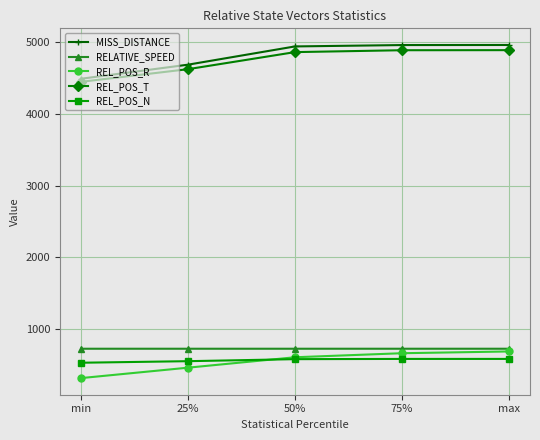

What is the approximate value of RELATIVE_SPEED at max?

725.3